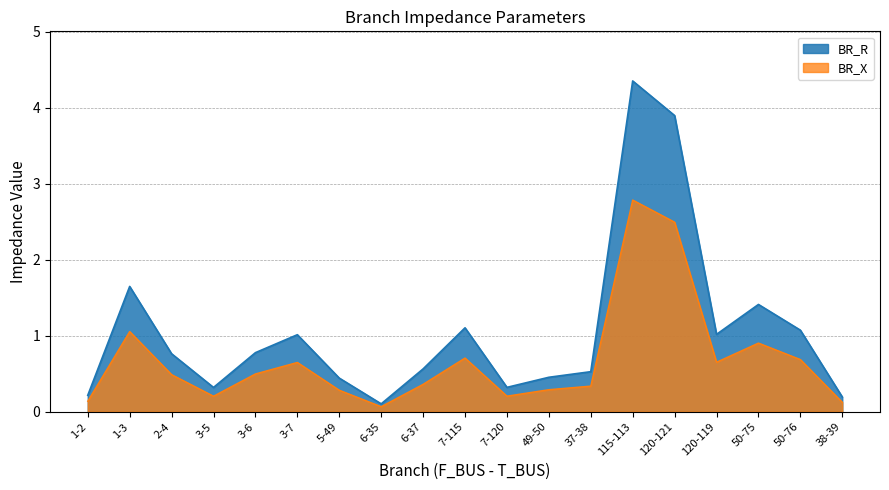

Is the value of BR_R at 120-119 greater than the value of BR_X at 38-39?

Yes